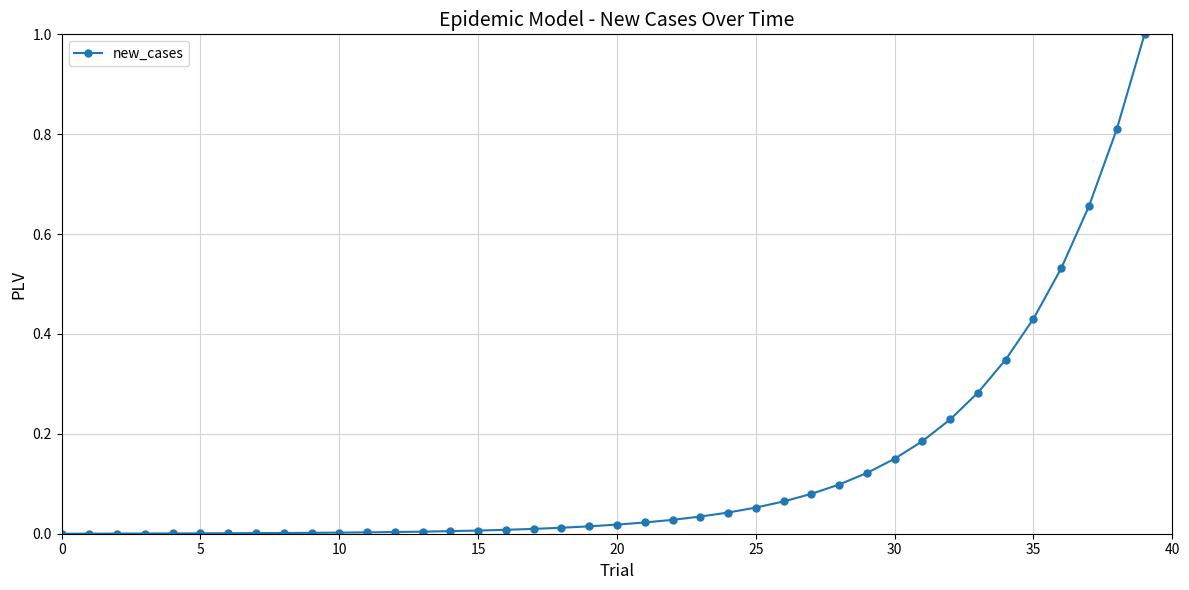

What is the difference between the maximum and minimum values?

1.0